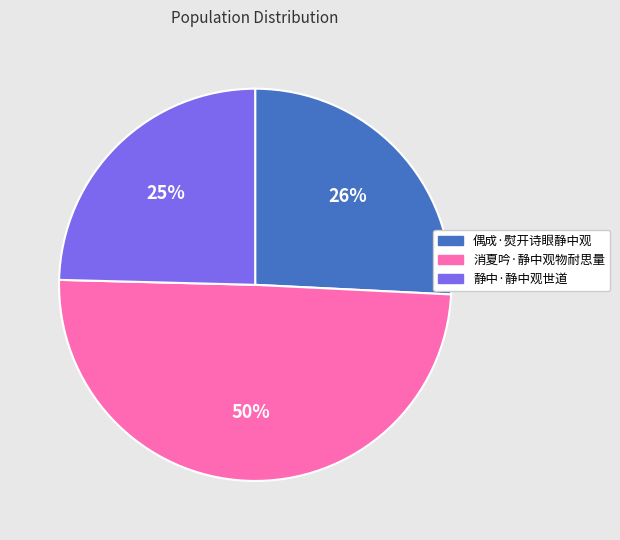

To the nearest percent, what portion does 偶成·熨开诗眼静中观 represent?

26%